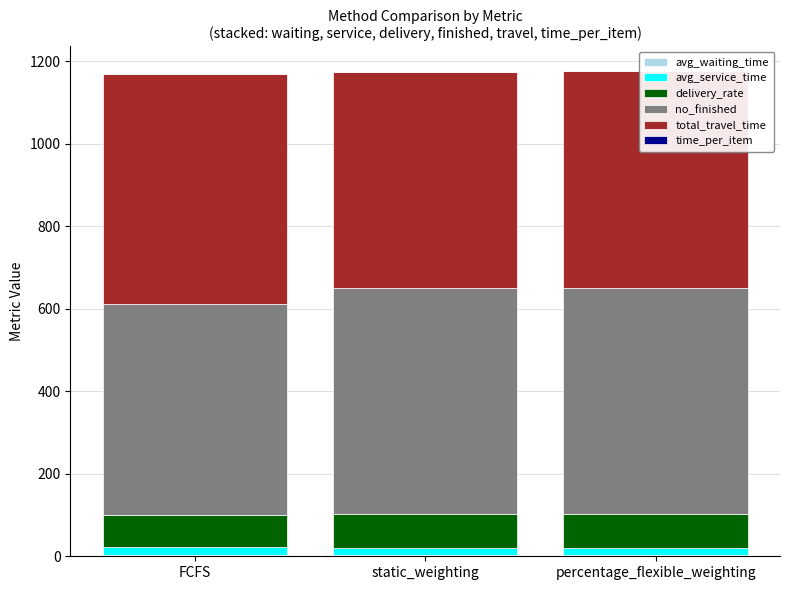

What is the sum of the total_travel_time values at FCFS and static_weighting?

1081.9